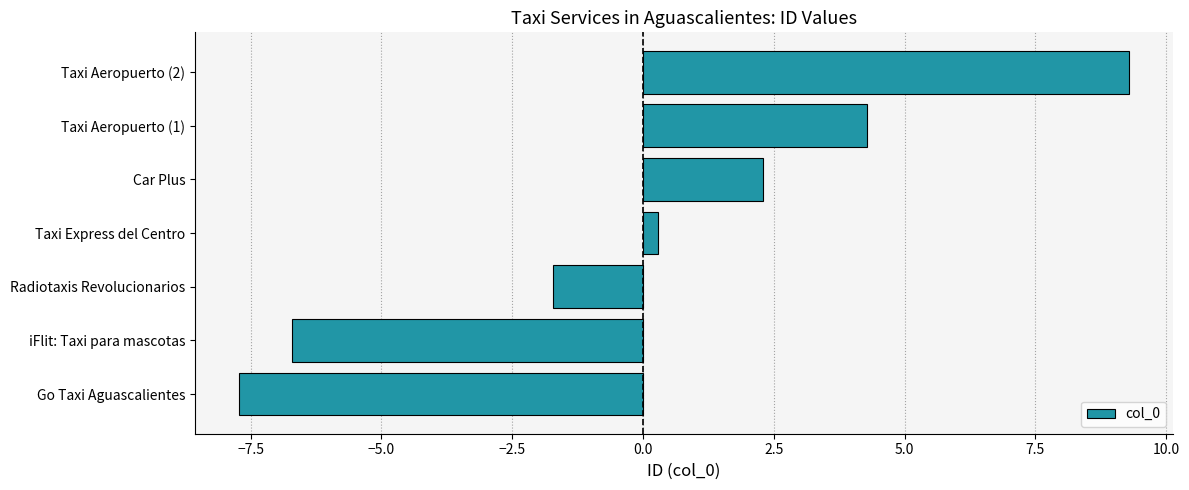

List the labels in order of value, largest first.

Taxi Aeropuerto (2), Taxi Aeropuerto (1), Car Plus, Taxi Express del Centro, Radiotaxis Revolucionarios, iFlit: Taxi para mascotas, Go Taxi Aguascalientes